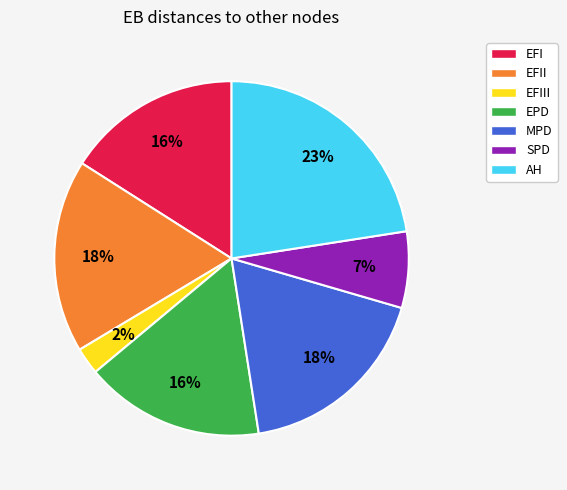

To the nearest percent, what percentage of the pie is EFI?

16%